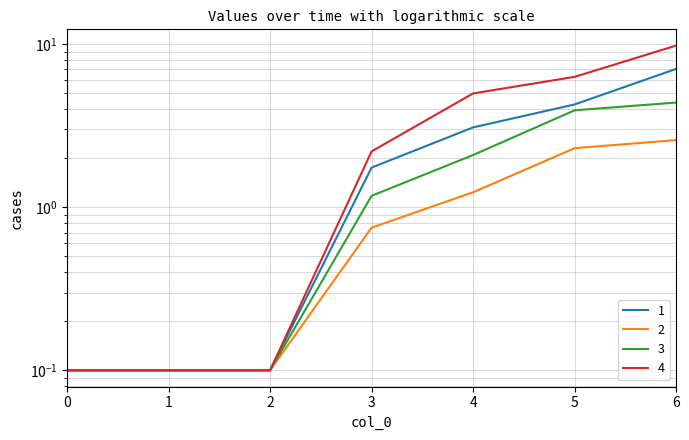

What is the minimum value shown in the chart?

0.1